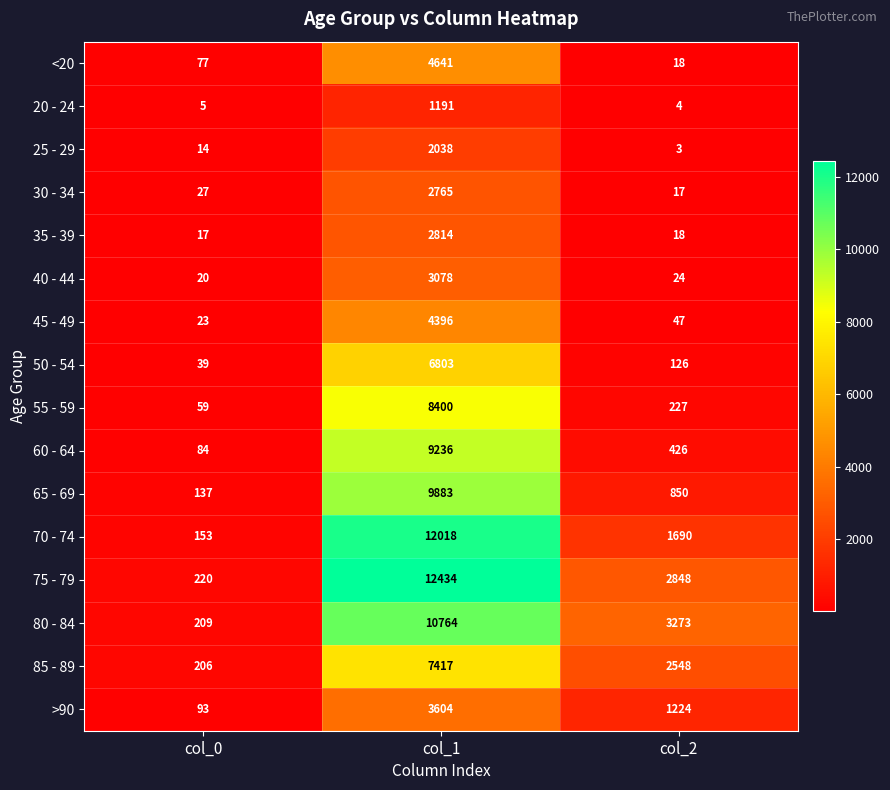

At which label is 70 - 74 closest to 6085?

col_2